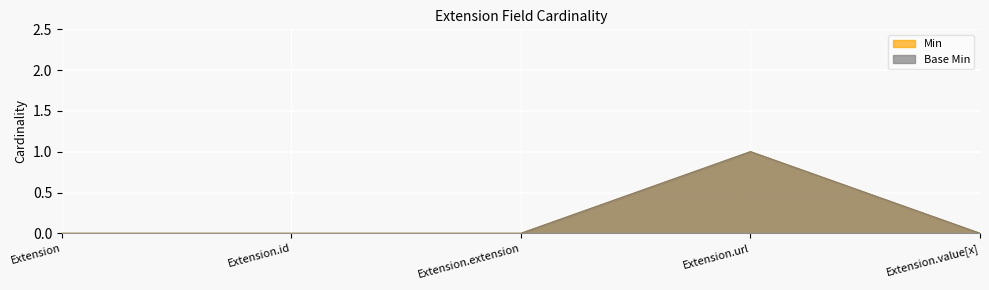

What is the label of the 3rd point from the left?

Extension.extension